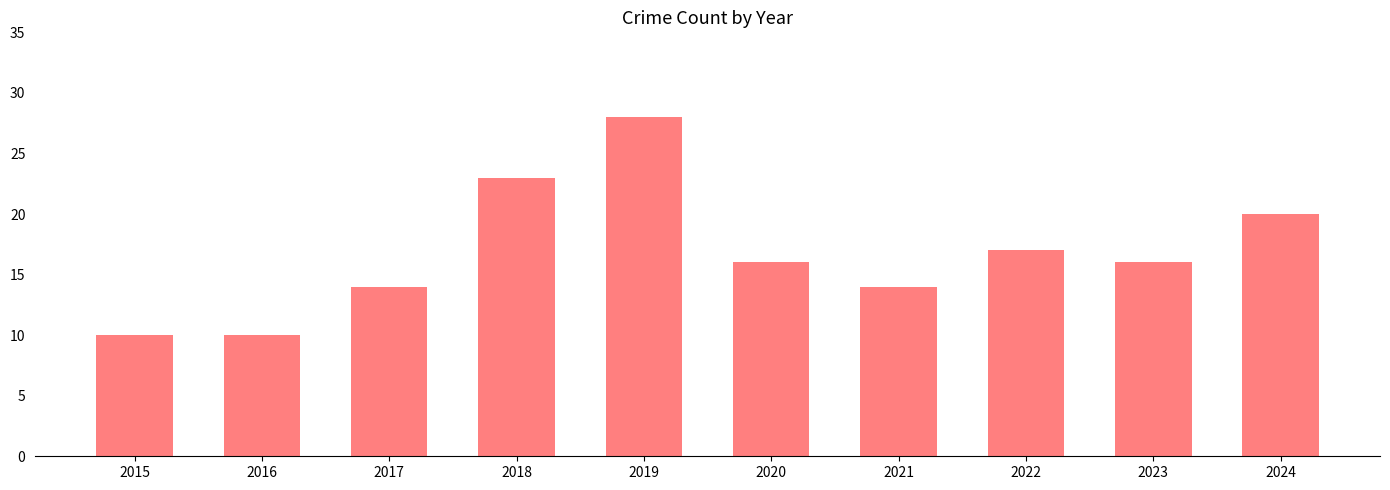

The value at 2015 is 14. True or false?

False